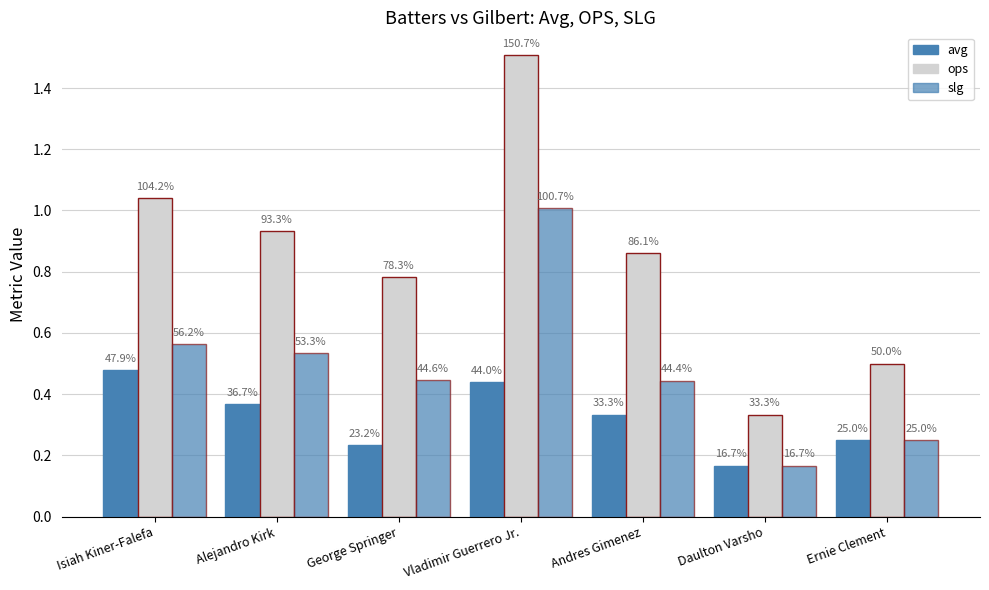

Reading right to left, what are all the values shown in this chart?

avg: Ernie Clement=0.2	Daulton Varsho=0.2	Andres Gimenez=0.3	Vladimir Guerrero Jr.=0.4	George Springer=0.2	Alejandro Kirk=0.4	Isiah Kiner-Falefa=0.5
ops: Ernie Clement=0.5	Daulton Varsho=0.3	Andres Gimenez=0.9	Vladimir Guerrero Jr.=1.5	George Springer=0.8	Alejandro Kirk=0.9	Isiah Kiner-Falefa=1.0
slg: Ernie Clement=0.2	Daulton Varsho=0.2	Andres Gimenez=0.4	Vladimir Guerrero Jr.=1.0	George Springer=0.4	Alejandro Kirk=0.5	Isiah Kiner-Falefa=0.6